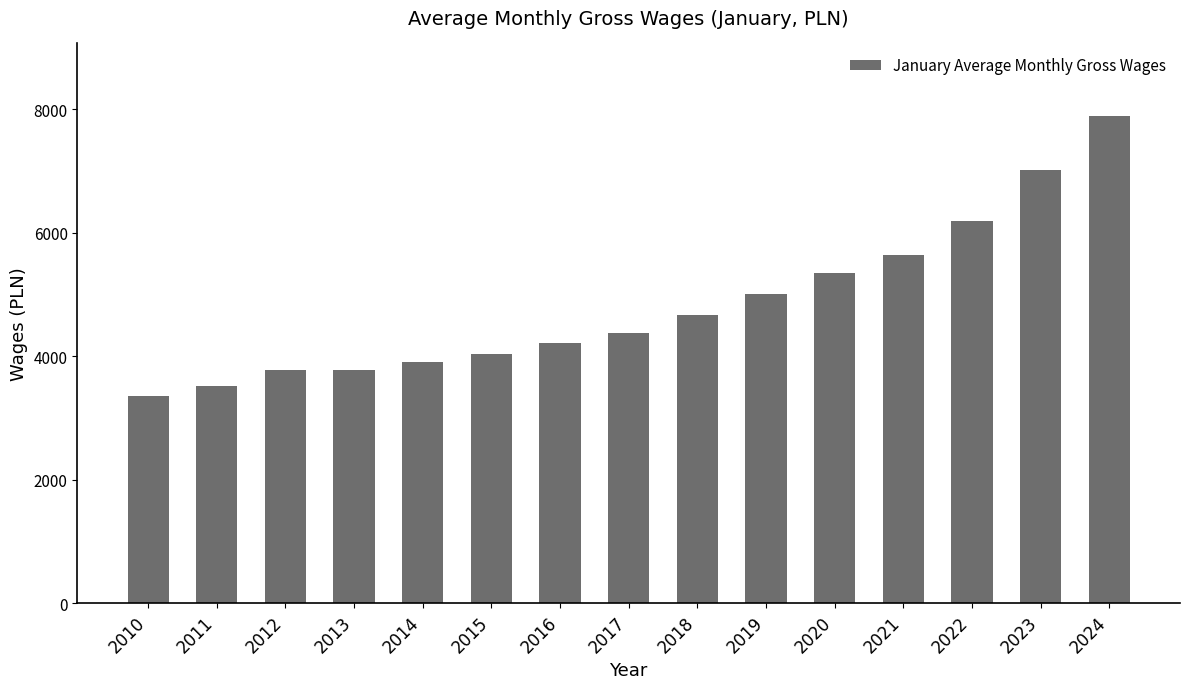

What is the greatest value displayed?

7882.6